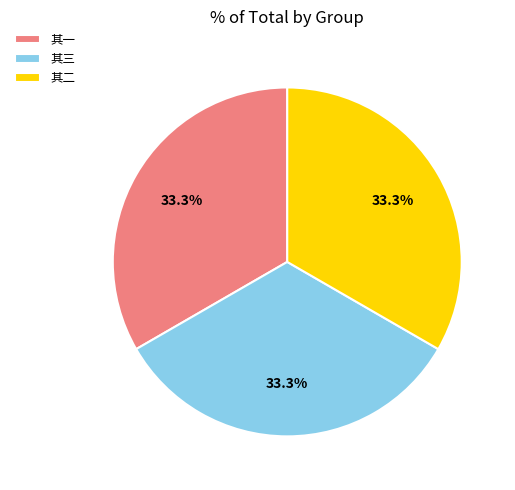

Does 其三 represent more than half of the total?

No